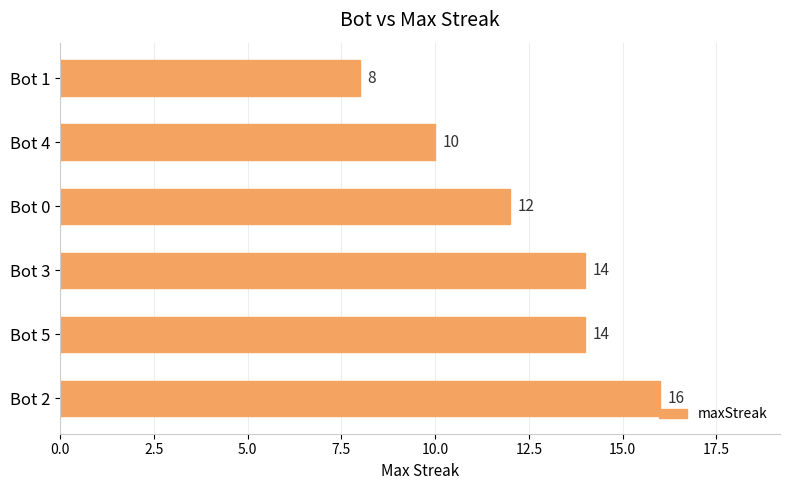

What is the difference between the second highest and minimum values?

6